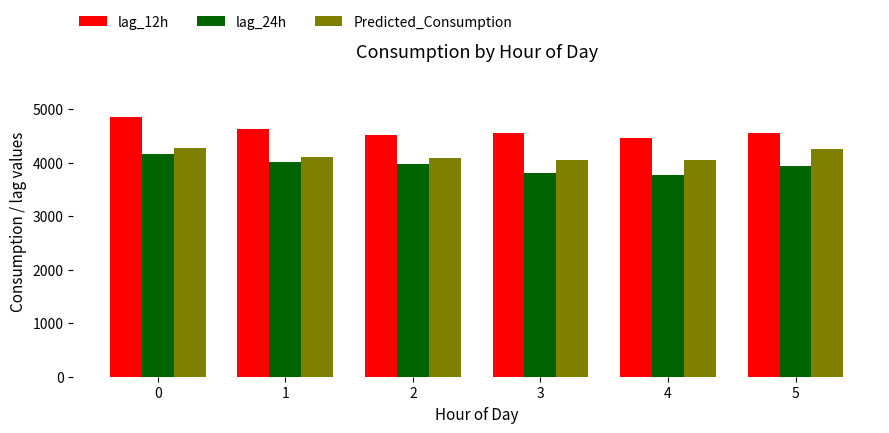

What is the sum of the lag_24h values at 0 and 2?

8139.5